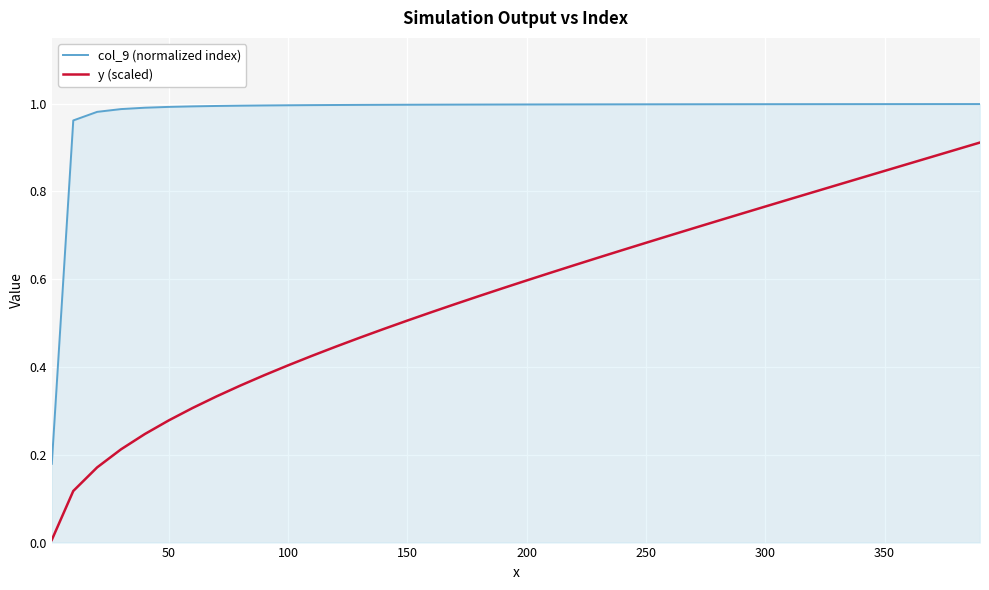

Does the chart display data point markers on the line(s)?

No